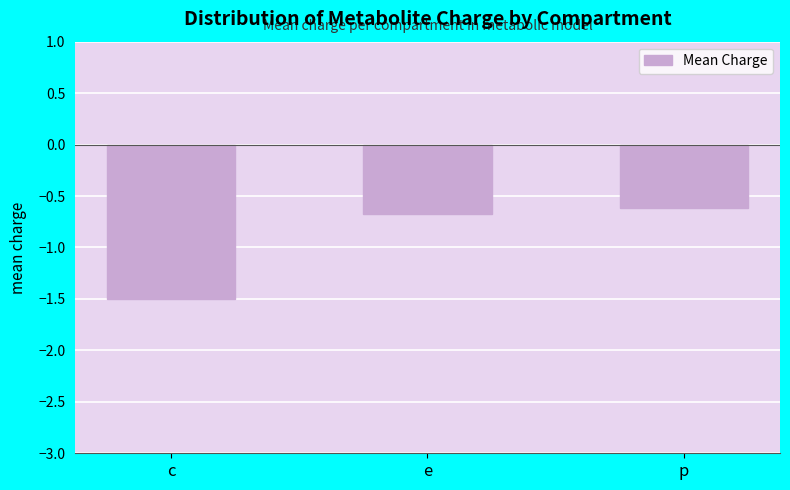

What is the sum of the values at p and c?

-2.1